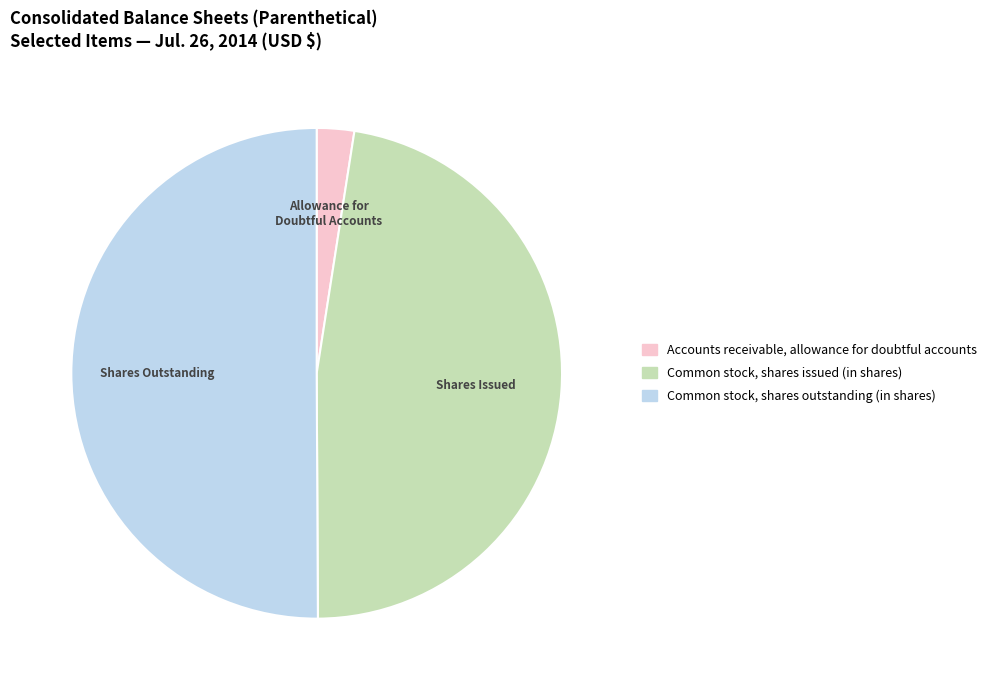

Does Accounts receivable, allowance for doubtful accounts account for over 50% of the chart?

No